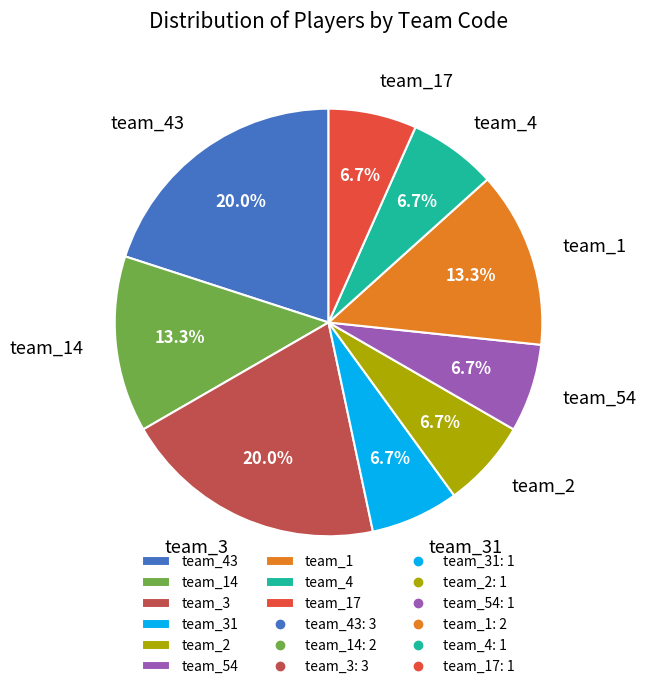

What percentage is the team_3 slice, to the nearest percent?

20%